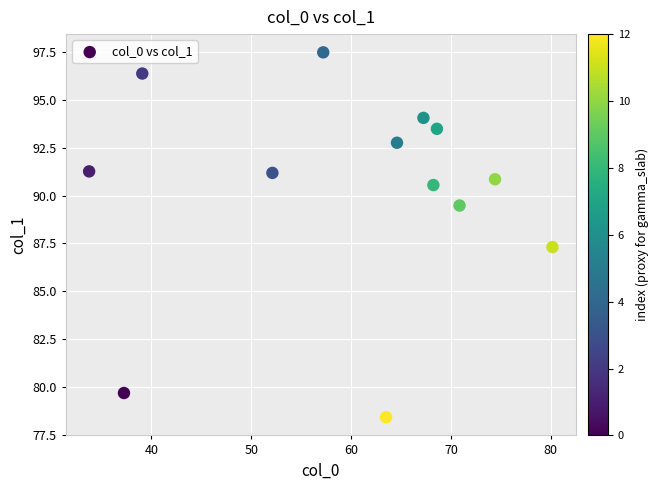

What is the range of Y values (max minus min)?

19.1